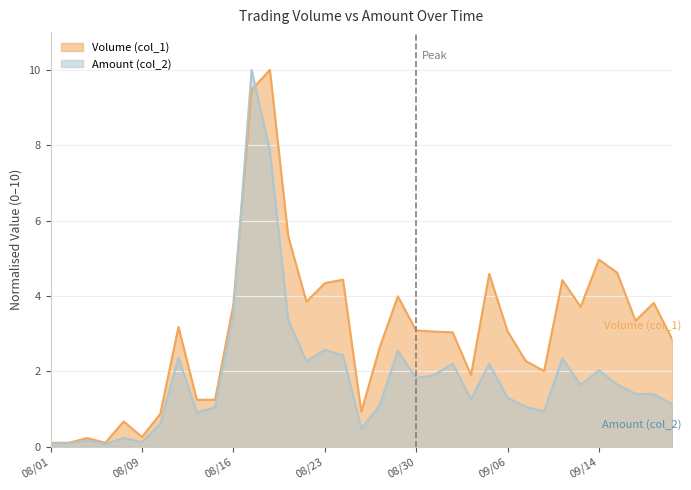

Which series changed the most between 100/08/08 and 100/08/29?

Volume (col_1)